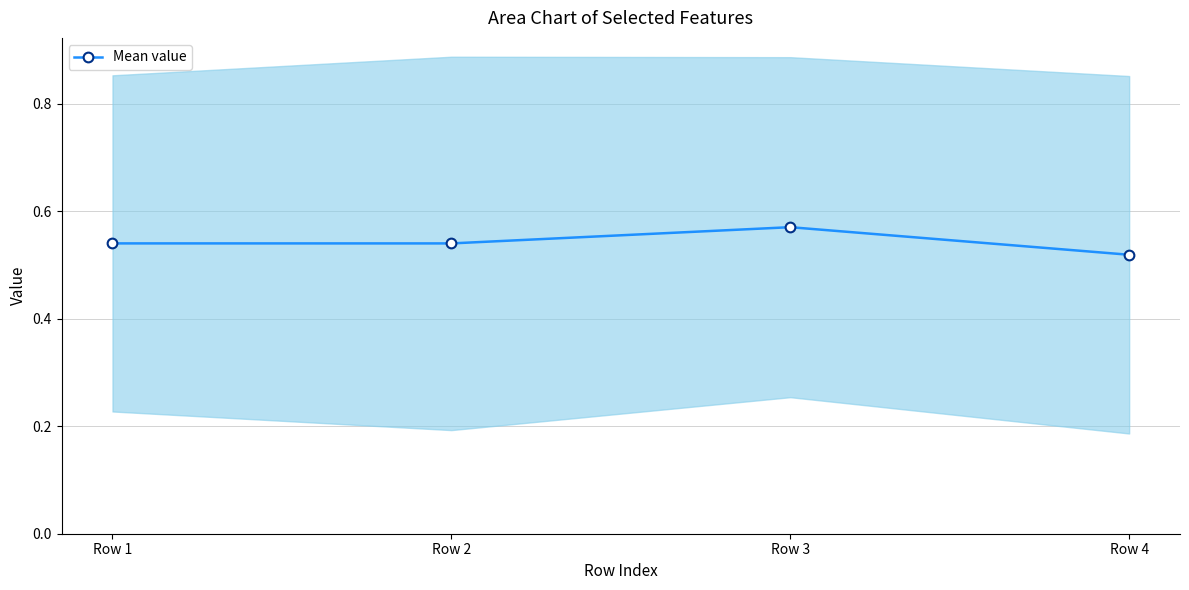

List the labels in order of value, smallest first.

Row 4, Row 2, Row 1, Row 3